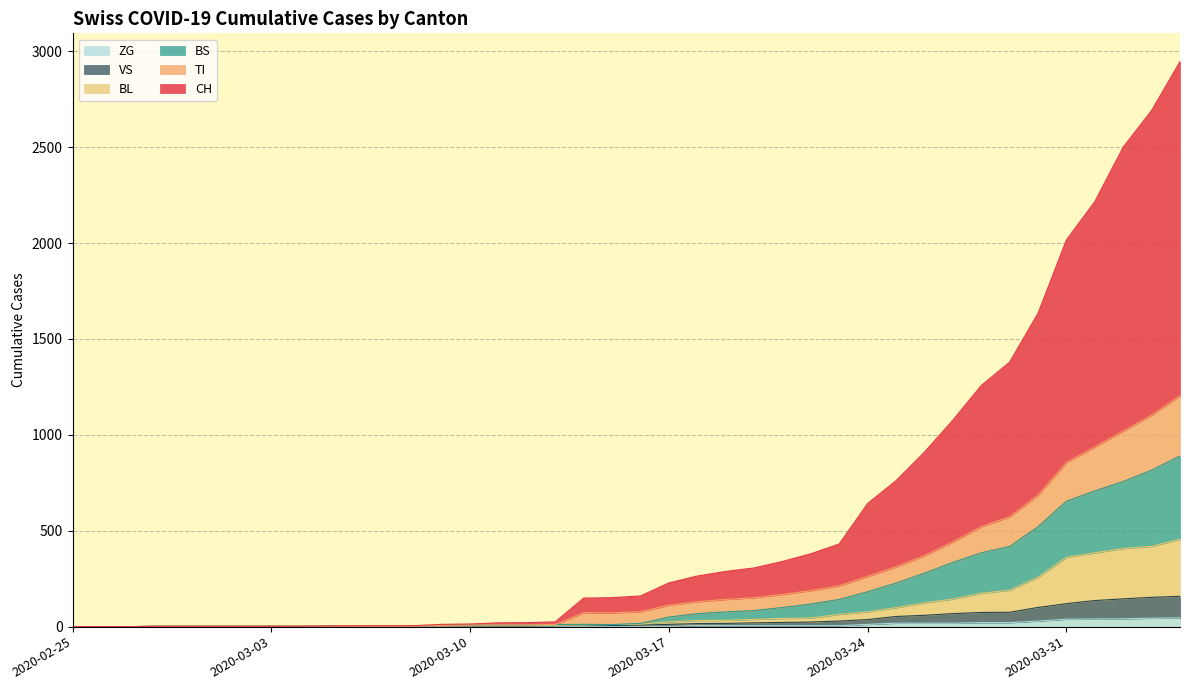

True or false: BS has more than 1 interior local peaks.

False